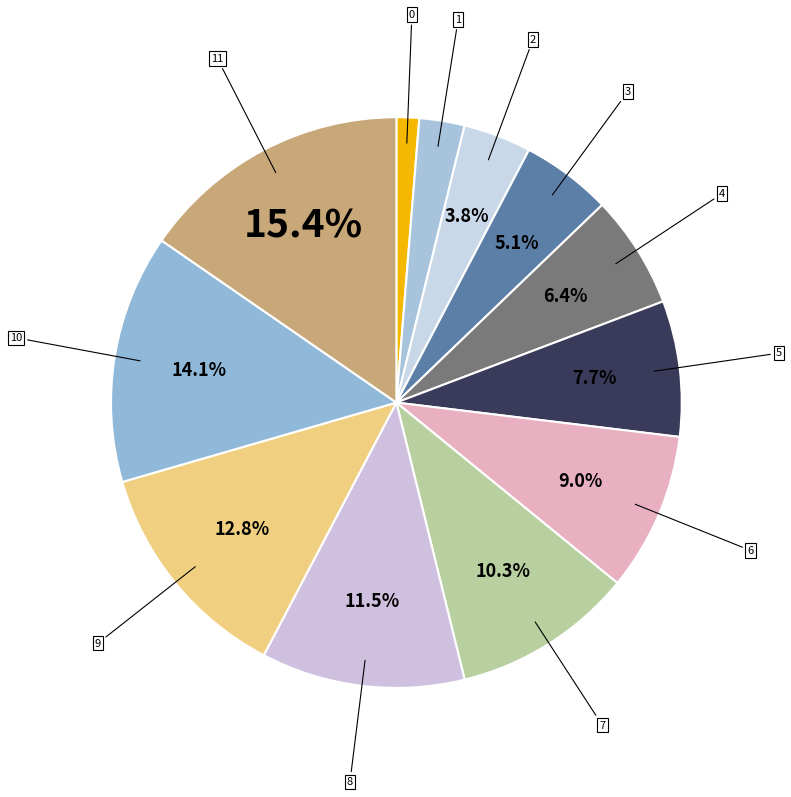

Is there a majority slice in this chart?

No